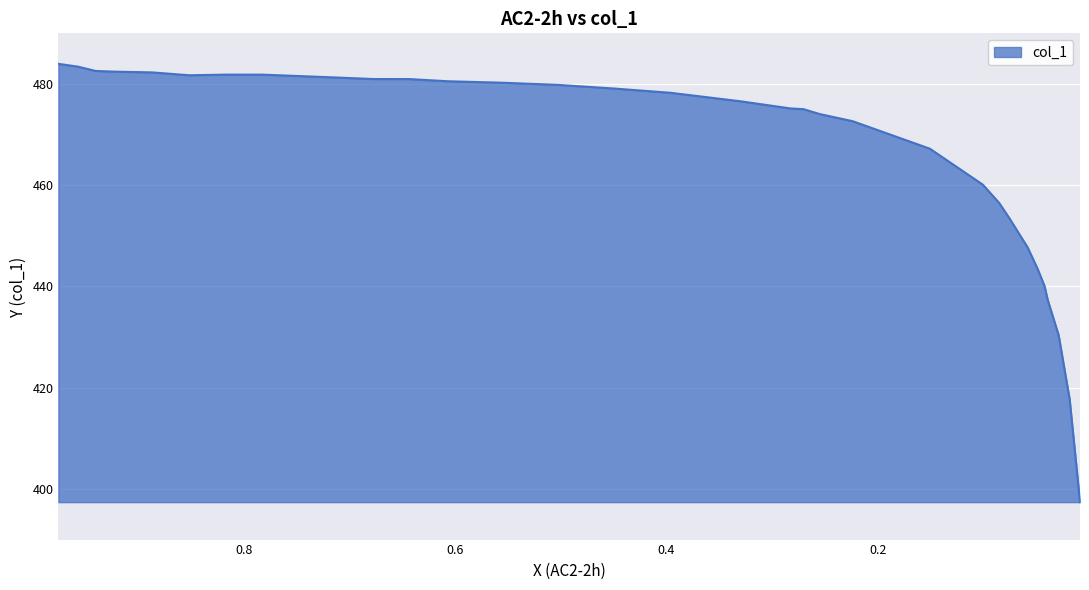

Where is the first local minimum?

0.8517